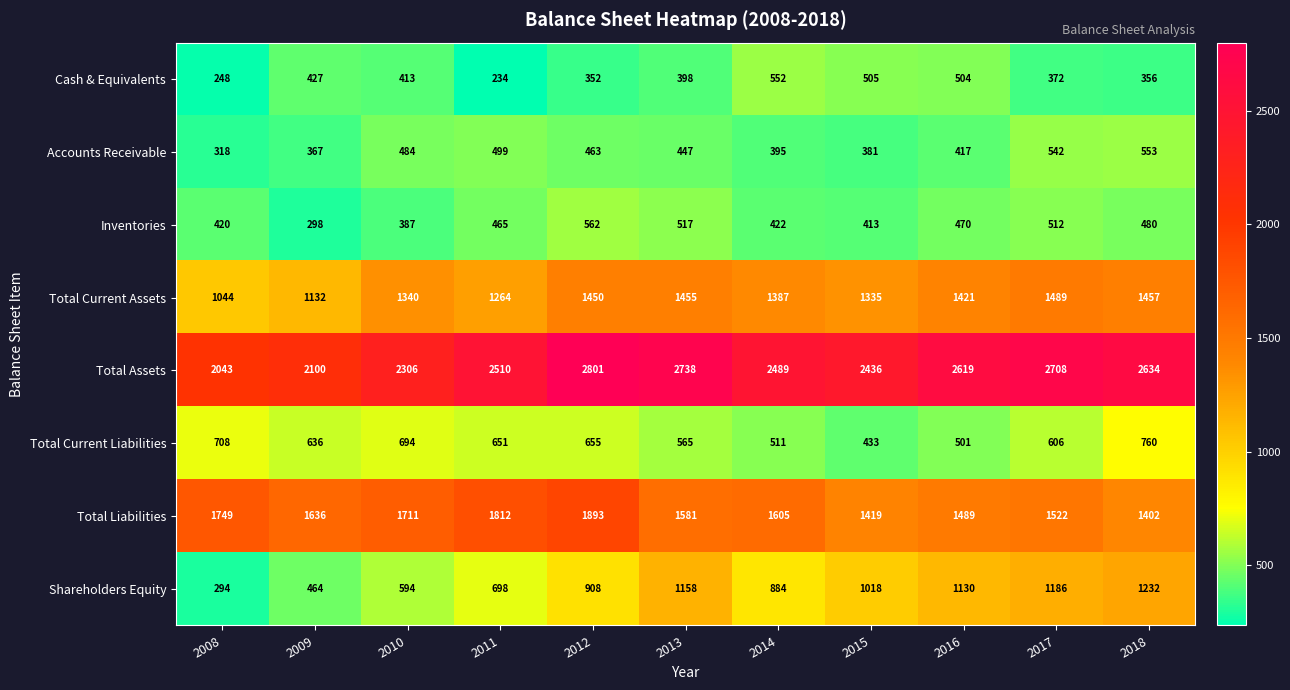

Which series has the largest total across all categories?

Total Assets